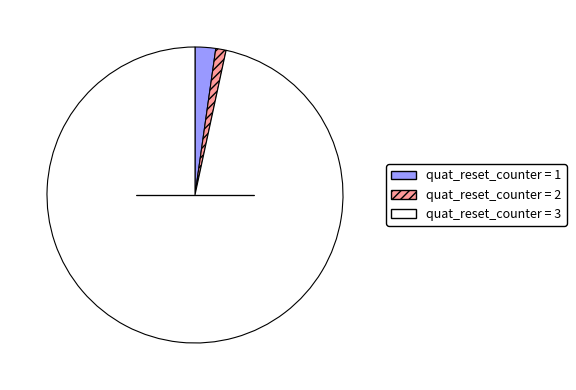

Is there any slice that represents more than half of the pie?

Yes